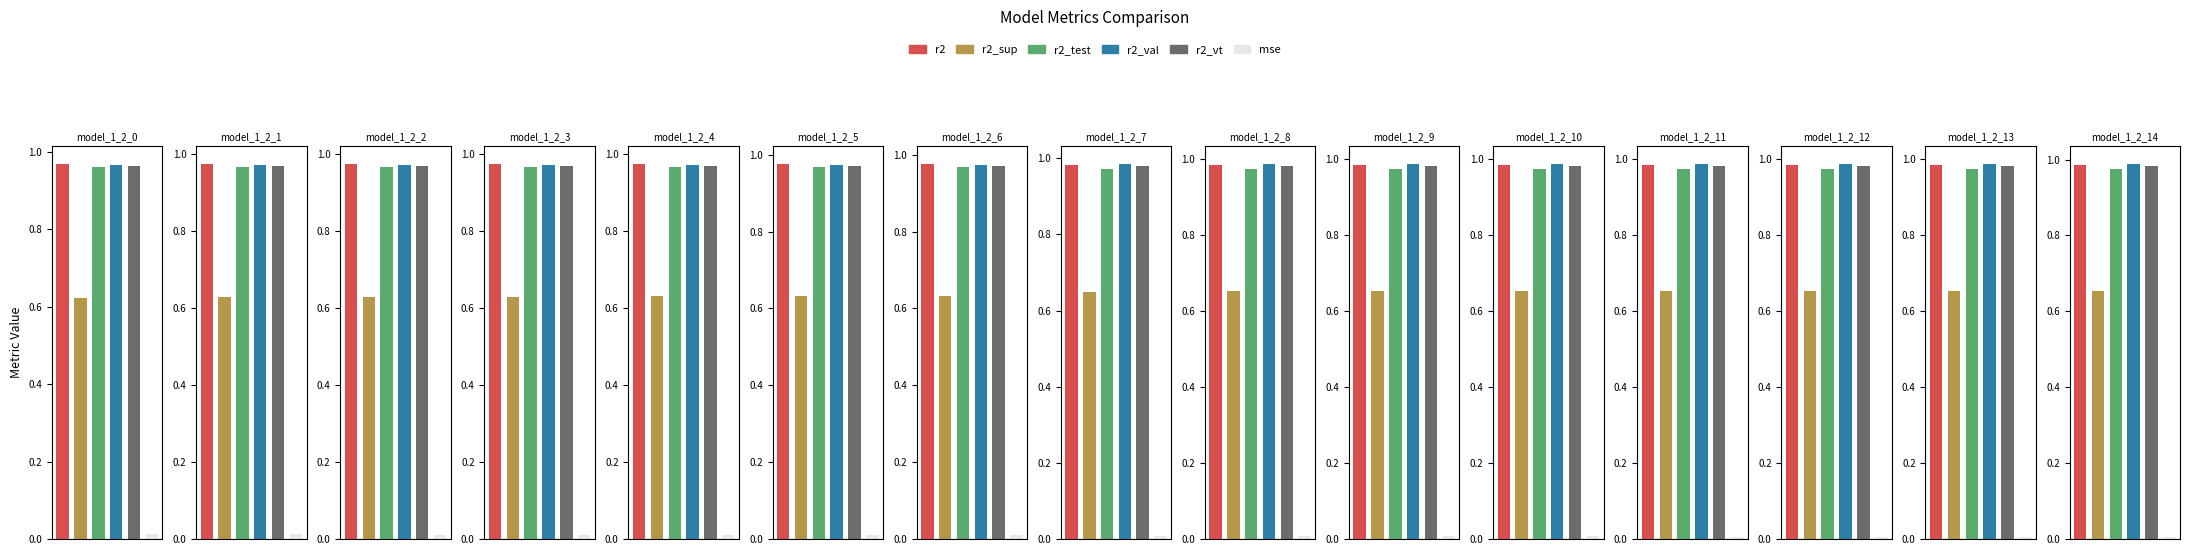

Rank the categories by r2 value from highest to lowest.

model_1_2_14, model_1_2_13, model_1_2_12, model_1_2_11, model_1_2_10, model_1_2_9, model_1_2_8, model_1_2_7, model_1_2_6, model_1_2_5, model_1_2_4, model_1_2_3, model_1_2_2, model_1_2_1, model_1_2_0